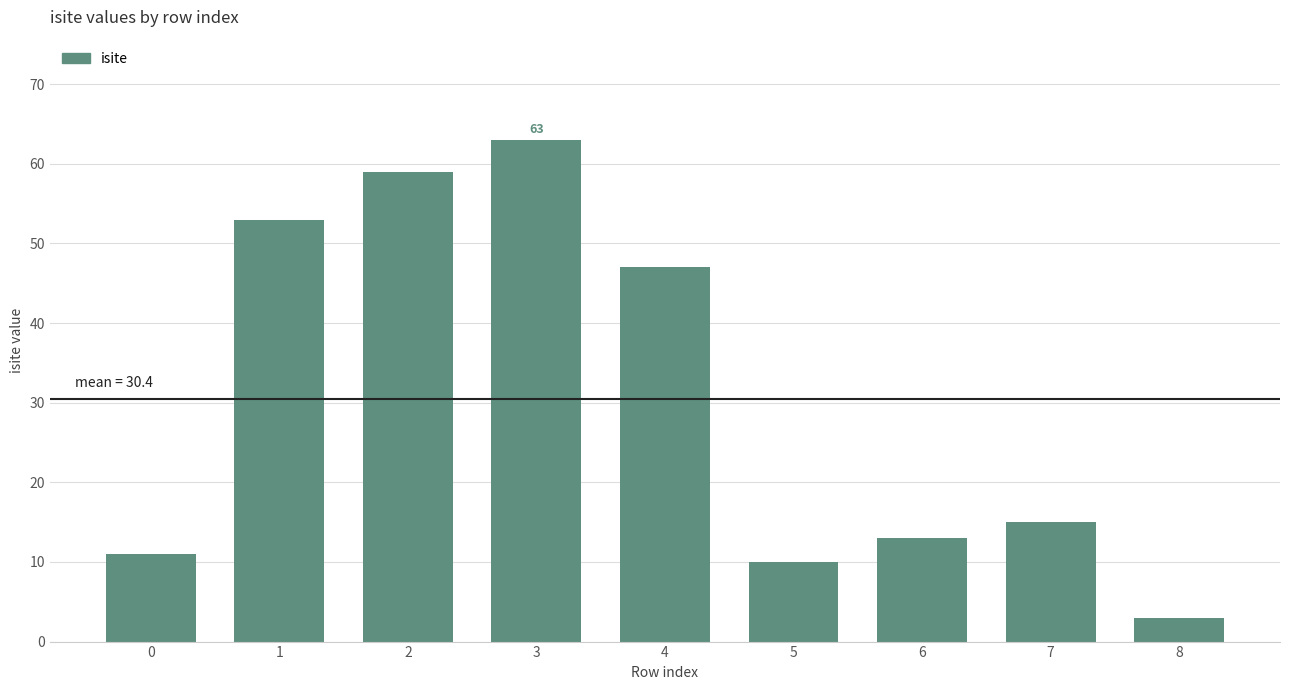

What is the ratio of the value at 0 to the value at 4?

0.2